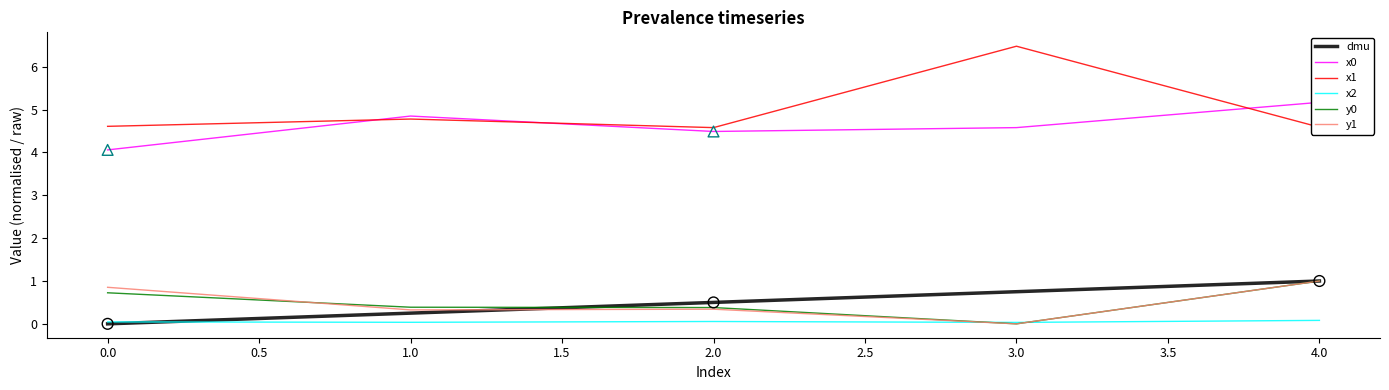

At how many categories does at least one series exceed 3?

5